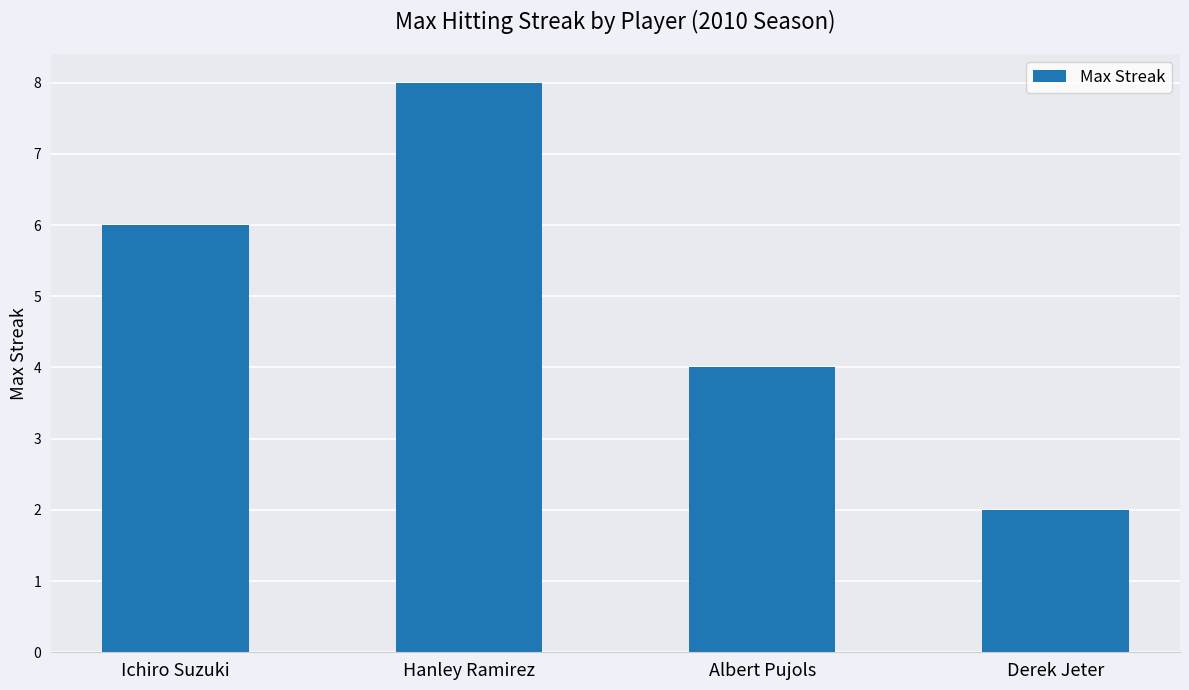

What is the minimum value shown in the chart?

2